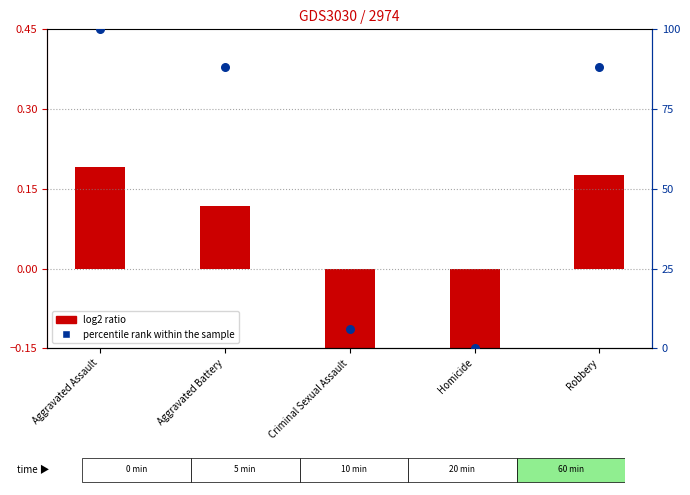

Is the value of percentile rank within the sample at Aggravated Battery greater than the value of log2 ratio at Aggravated Assault?

Yes